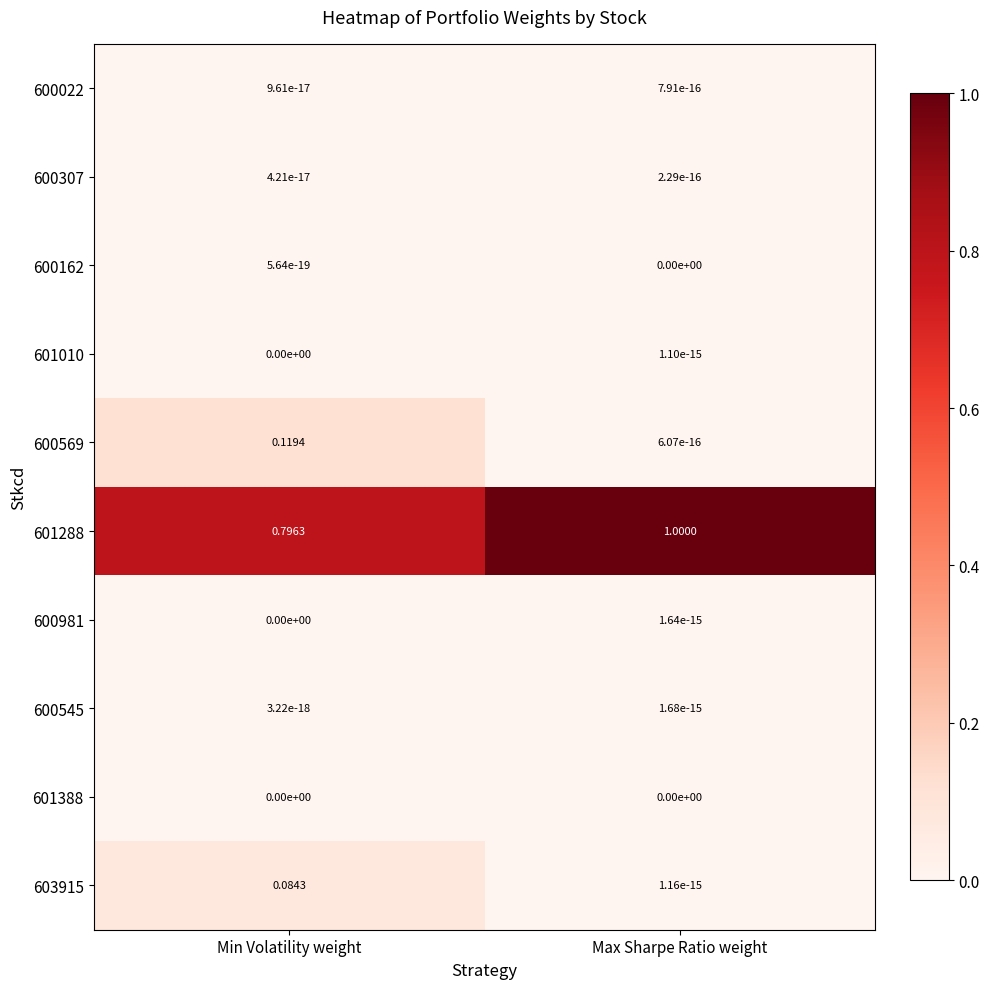

Which category has the highest value in the 600569 series?

Min Volatility weight